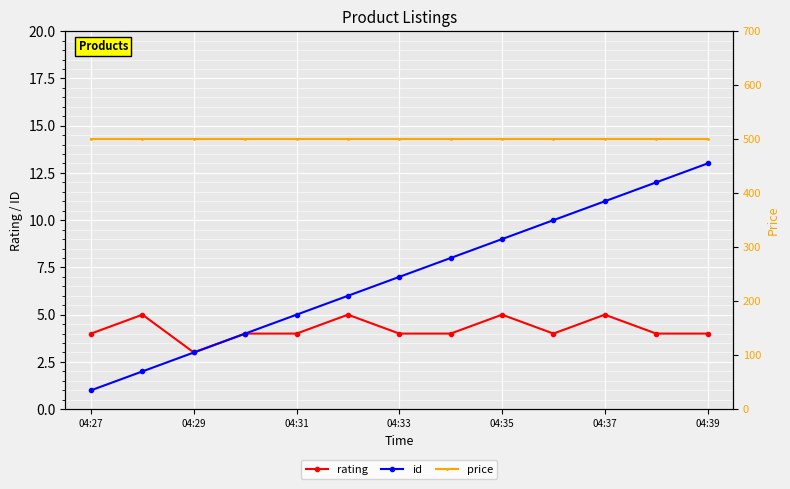

What is the difference between the maximum and minimum values in the id series?

12